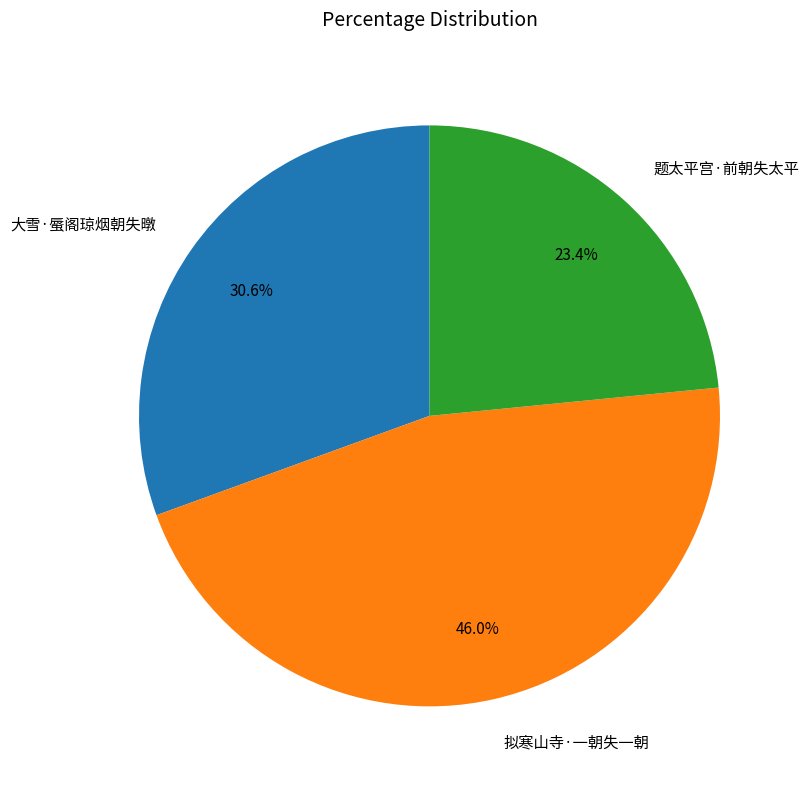

Combined, what portion of the pie is 拟寒山寺·一朝失一朝 and 大雪·蜃阁琼烟朝失暾?

76.6%